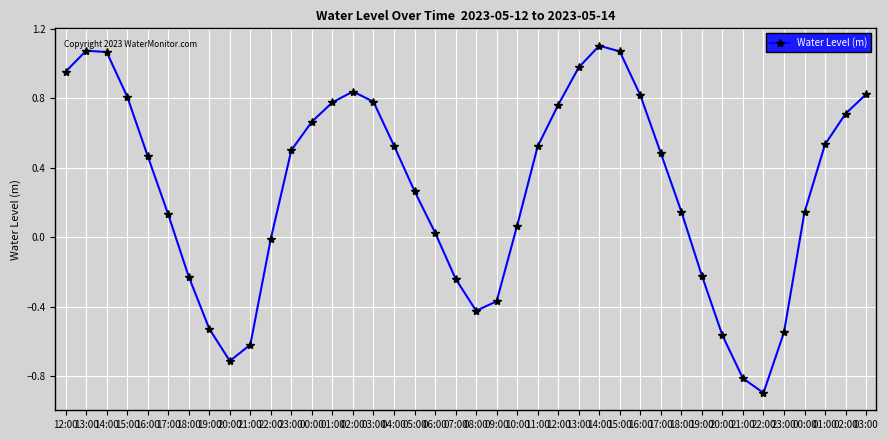

Rank the categories by value from lowest to highest.

22:00, 21:00, 20:00, 21:00, 20:00, 23:00, 19:00, 08:00, 09:00, 07:00, 18:00, 19:00, 22:00, 06:00, 10:00, 17:00, 00:00, 18:00, 05:00, 16:00, 17:00, 23:00, 11:00, 04:00, 01:00, 00:00, 02:00, 12:00, 01:00, 03:00, 15:00, 16:00, 03:00, 02:00, 12:00, 13:00, 14:00, 15:00, 13:00, 14:00